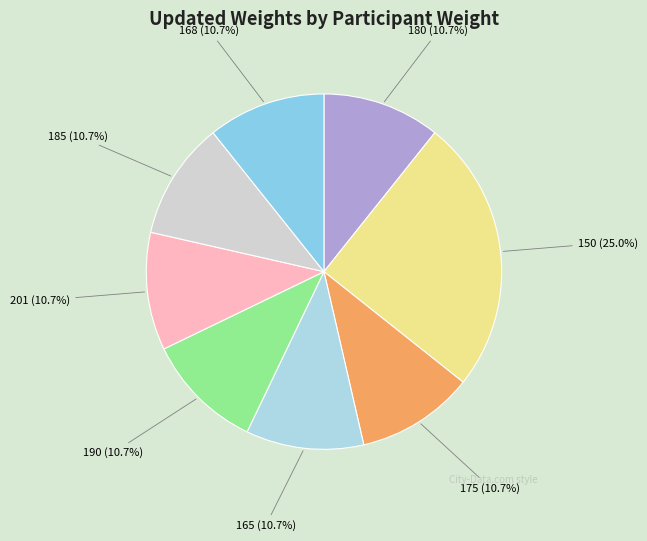

Which category has the smallest portion of the pie?

180